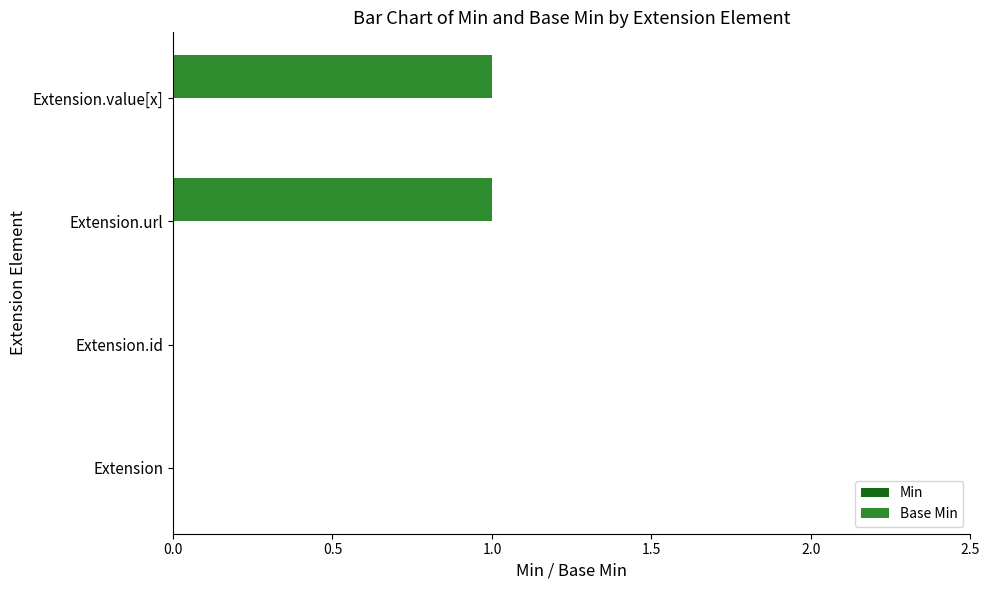

Is it true that the value at Extension.value[x] is 1?

True